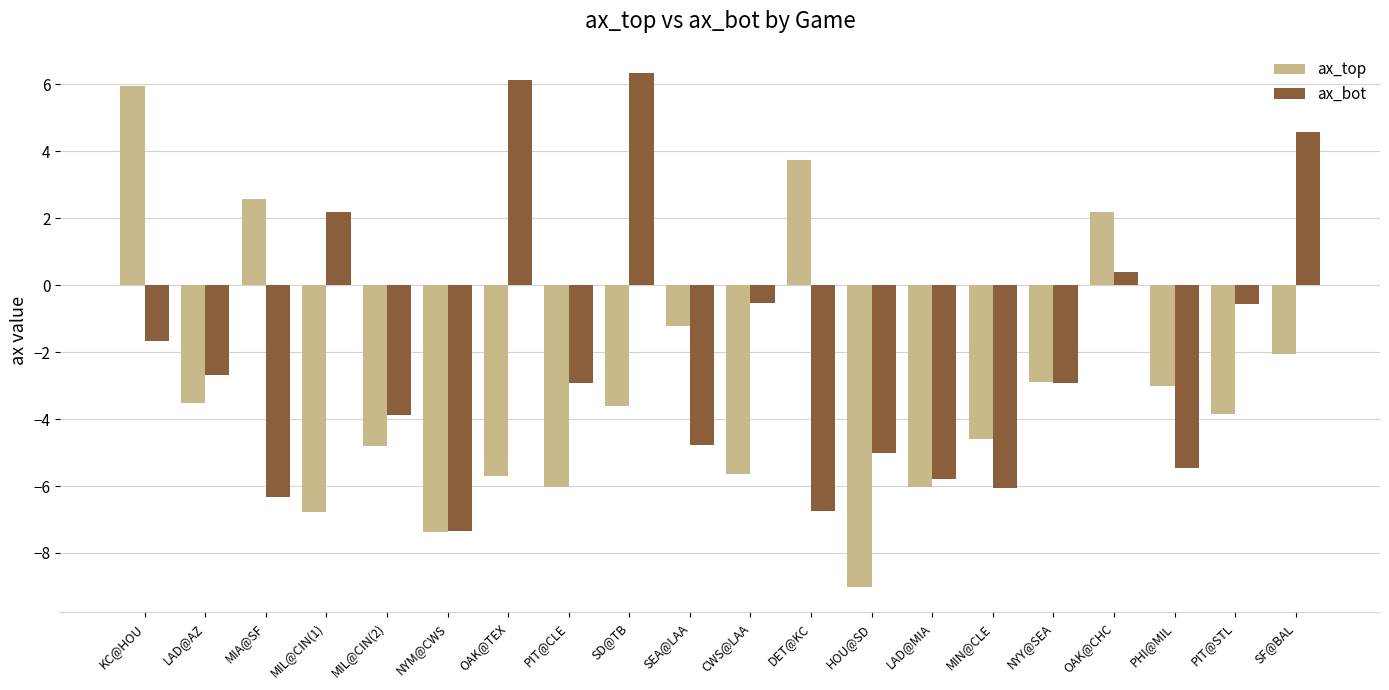

What are all the series names shown in the legend?

ax_top, ax_bot